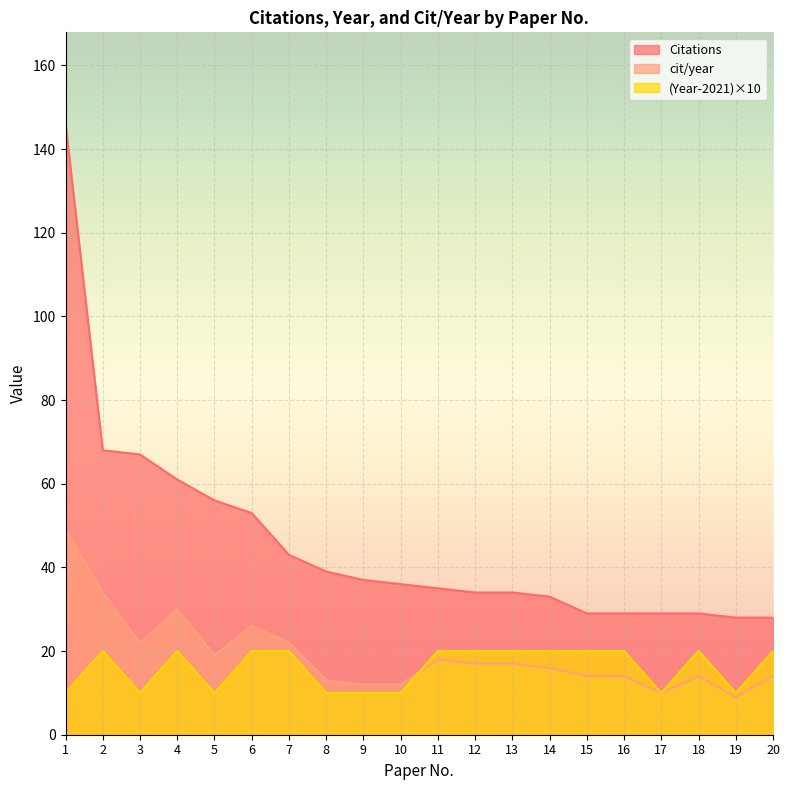

At which category is the sum across all series the highest?

1